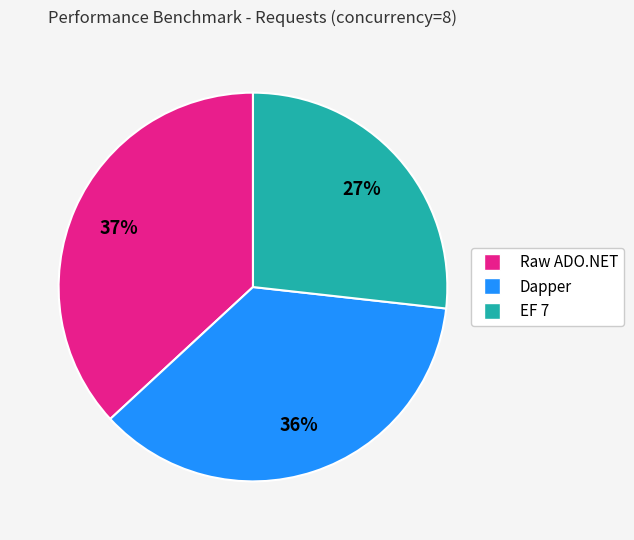

Rank the categories by value from highest to lowest.

Raw ADO.NET, Dapper, EF 7